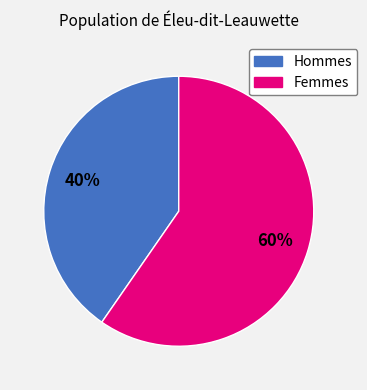

To the nearest percent, what is the average slice percentage?

50%